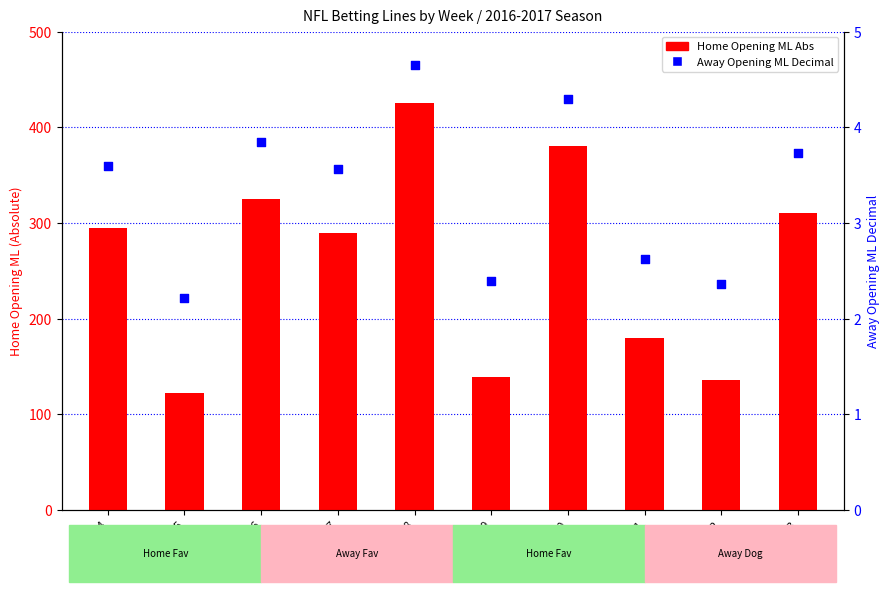

Which series has the widest spread of Y values?

Home Opening ML Abs